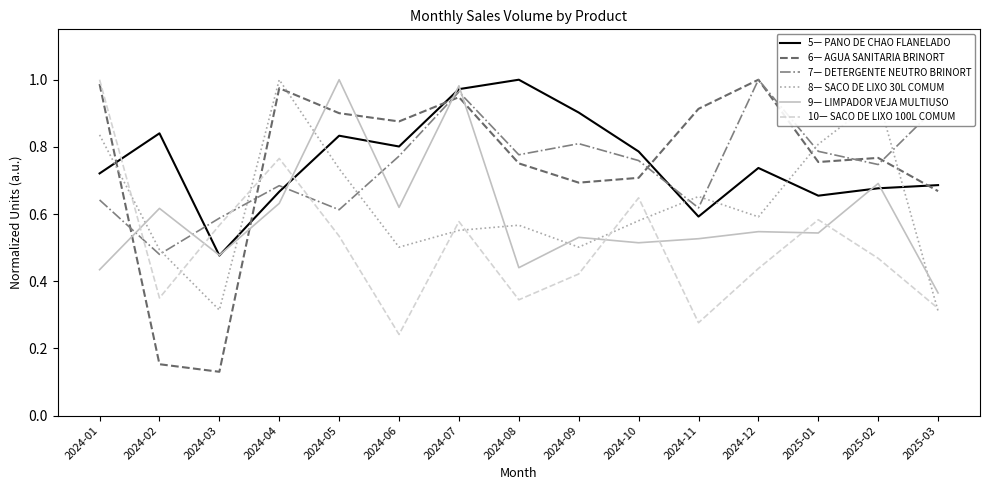

Is this an area chart (filled region under the line)?

No